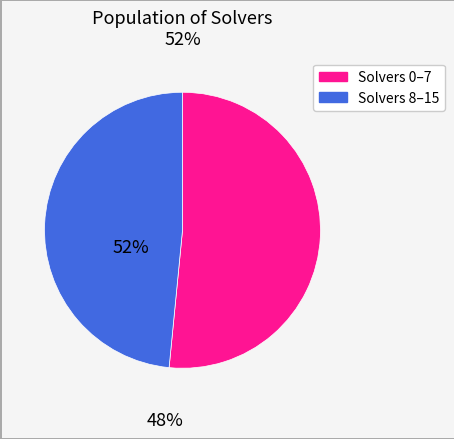

Is there a majority slice in this chart?

Yes